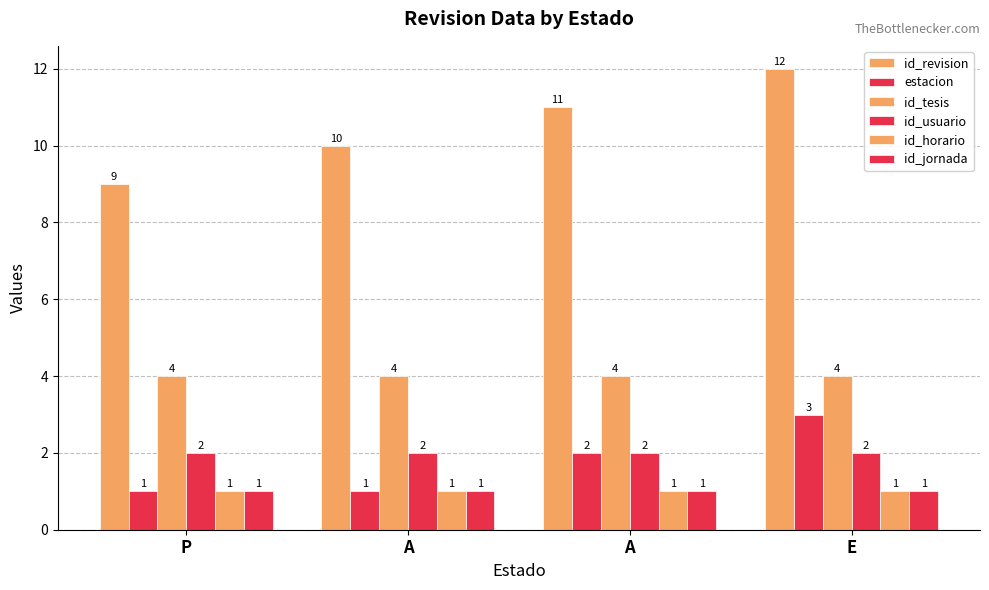

How many groups of bars are there?

4